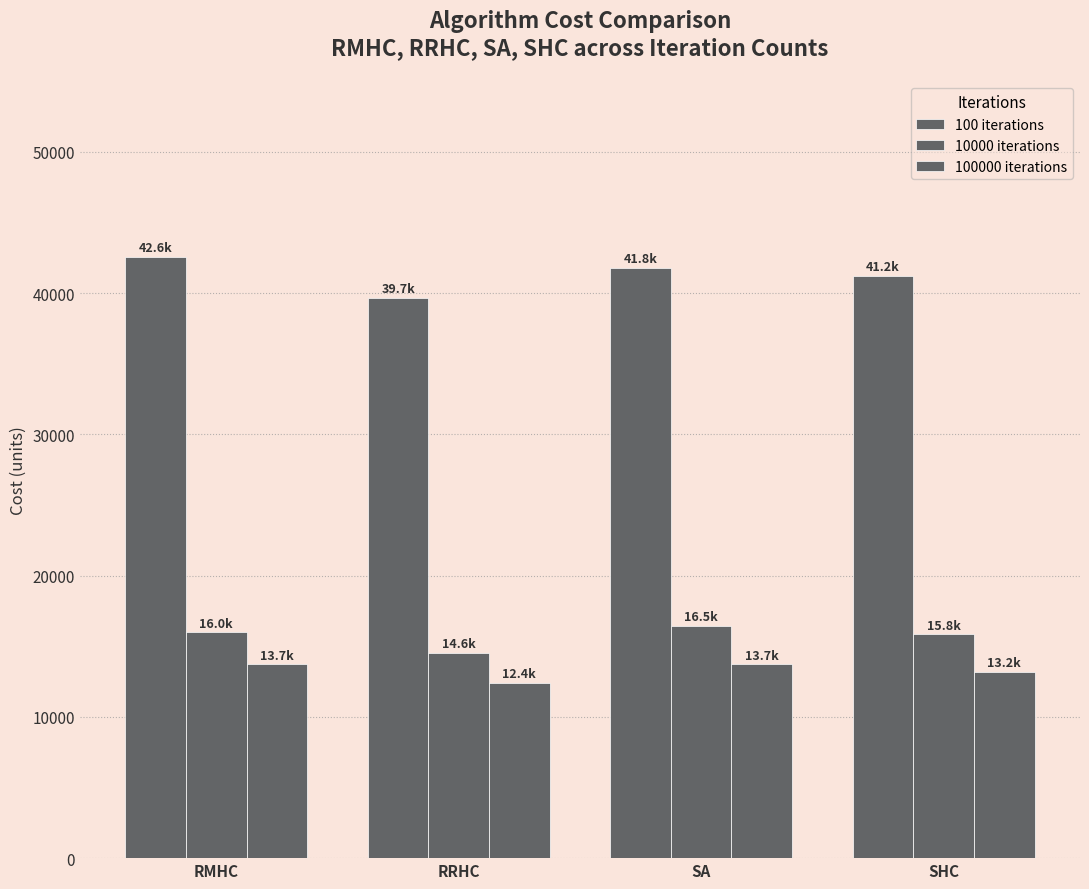

How many bars are there in total?

12